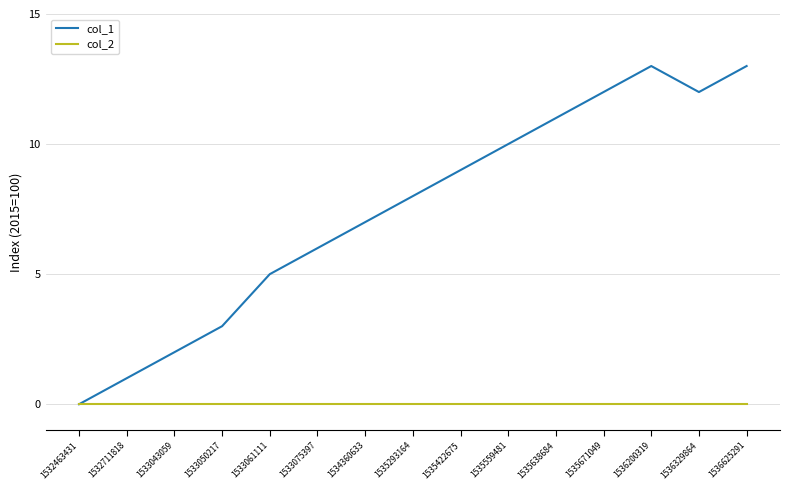

How many positive values does the col_1 series have?

14